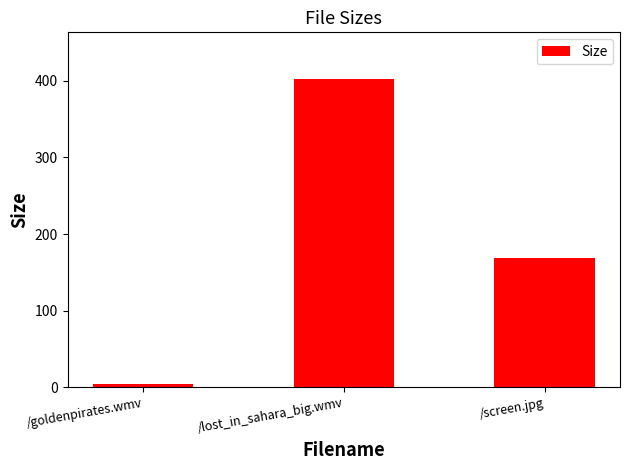

Reading left to right, what are all the values shown in this chart?

/goldenpirates.wmv=4.1	/lost_in_sahara_big.wmv=402.7	/screen.jpg=168.7